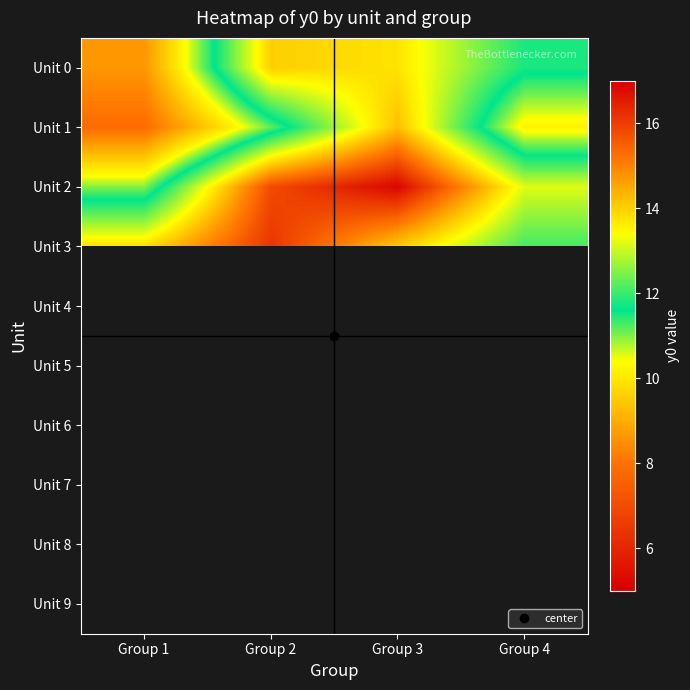

Which label corresponds to the smallest value in the chart?

Group 1